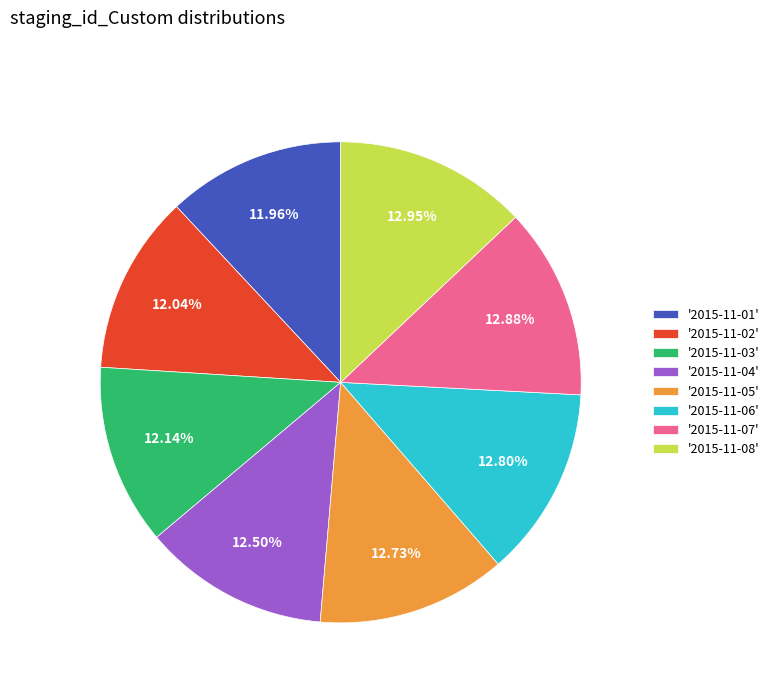

Is '2015-11-08' the majority of the pie?

No